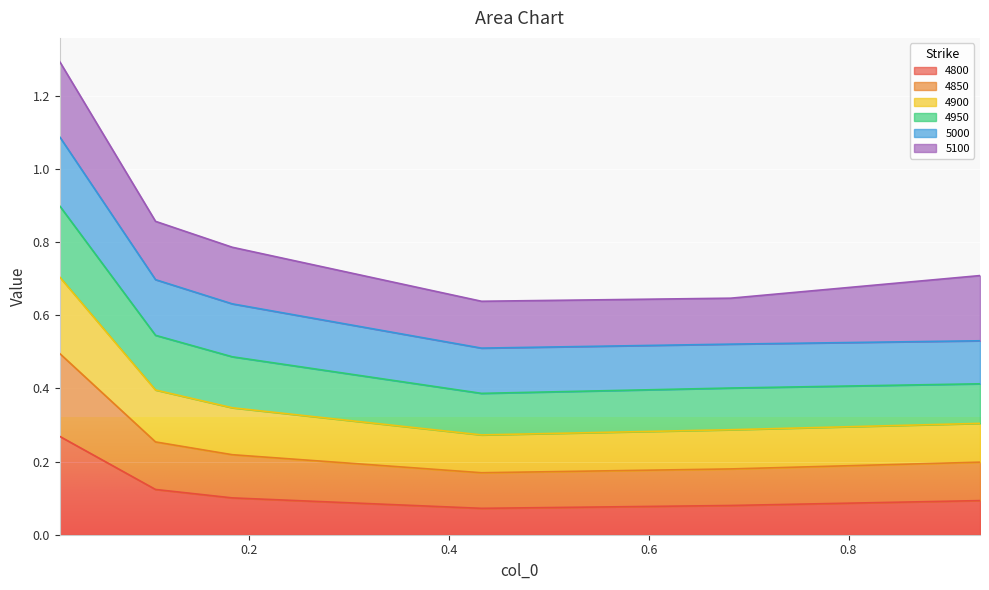

What is the label of the 1st point from the right?

0.9315068493150684